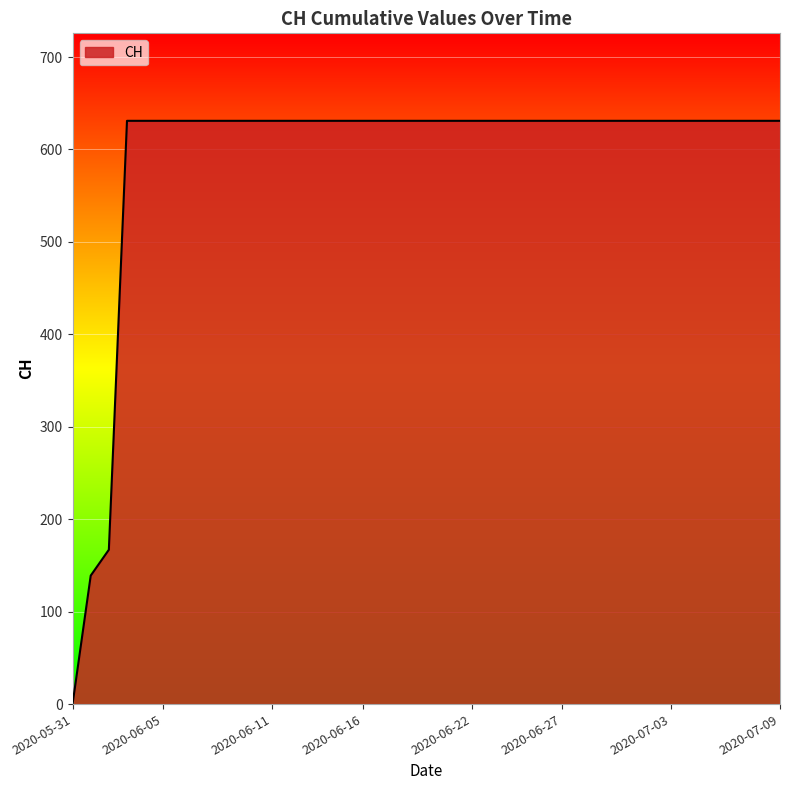

What is the greatest value displayed?

631